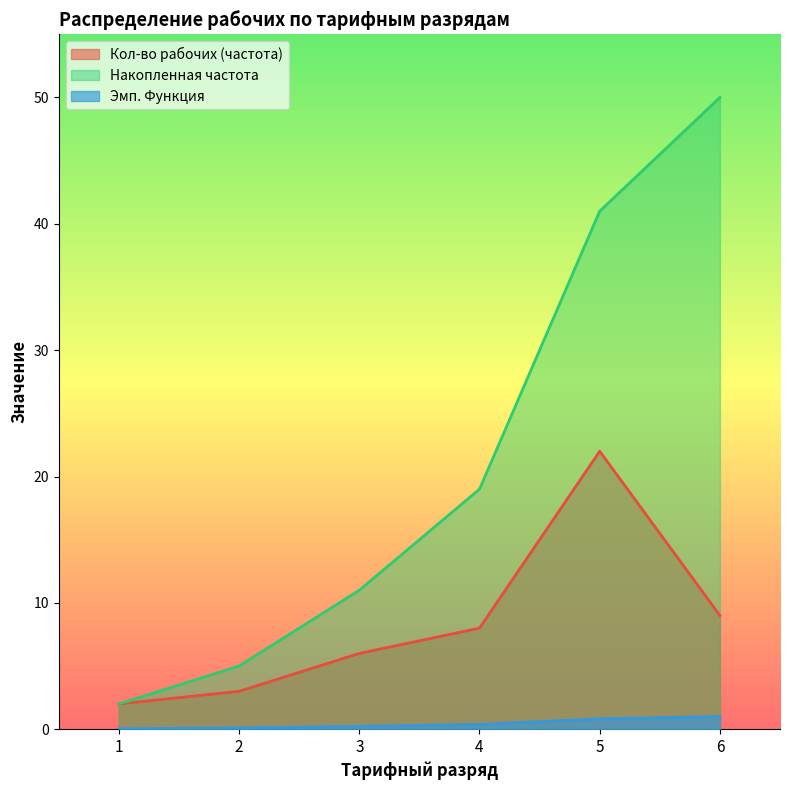

What is the spread (max minus min) of values at 3?

10.8